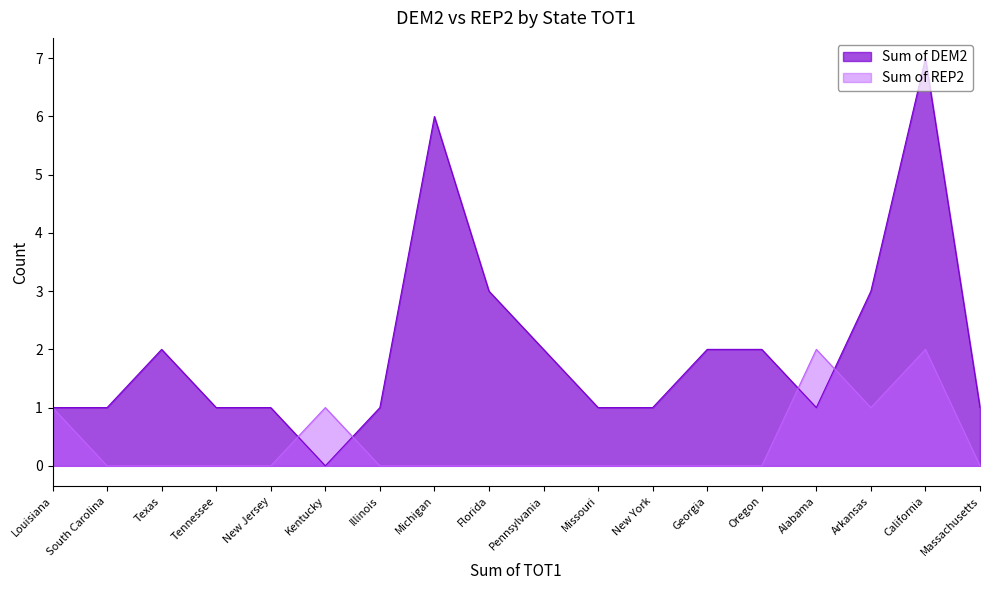

How many lines are shown in the chart?

2